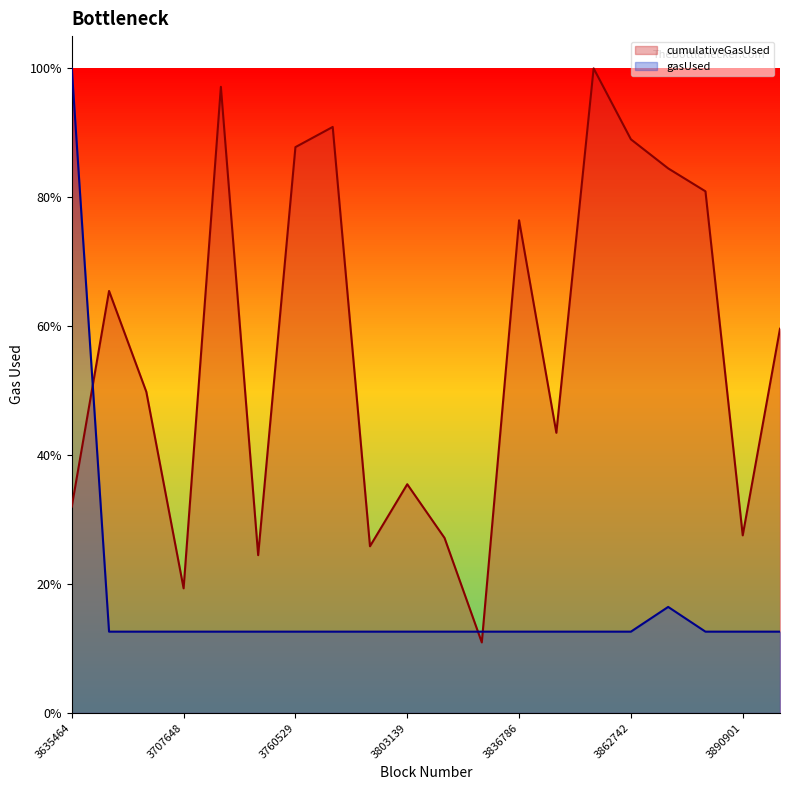

What is the value of the cumulativeGasUsed point at the 19th from the left?

0.3